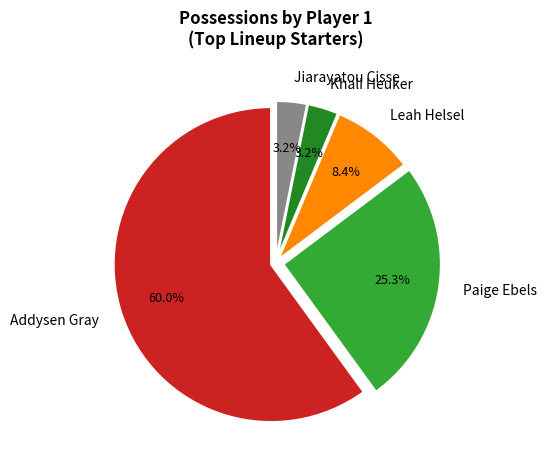

Which has a higher value, Leah Helsel or Khali Heuker?

Leah Helsel